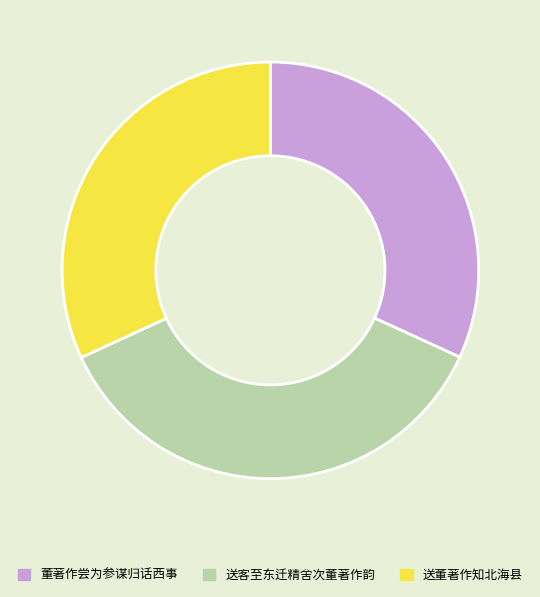

The 送客至东迁精舍次董著作韵 slice represents 36% of the pie. True or false?

True